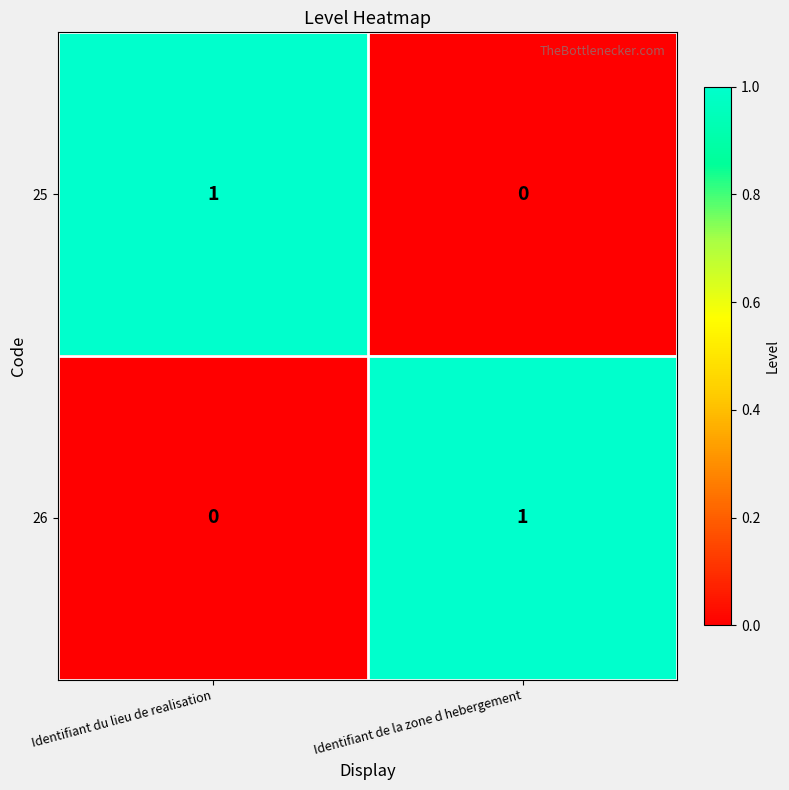

True or false: 25 has a value of 2 at Identifiant du lieu de realisation.

False